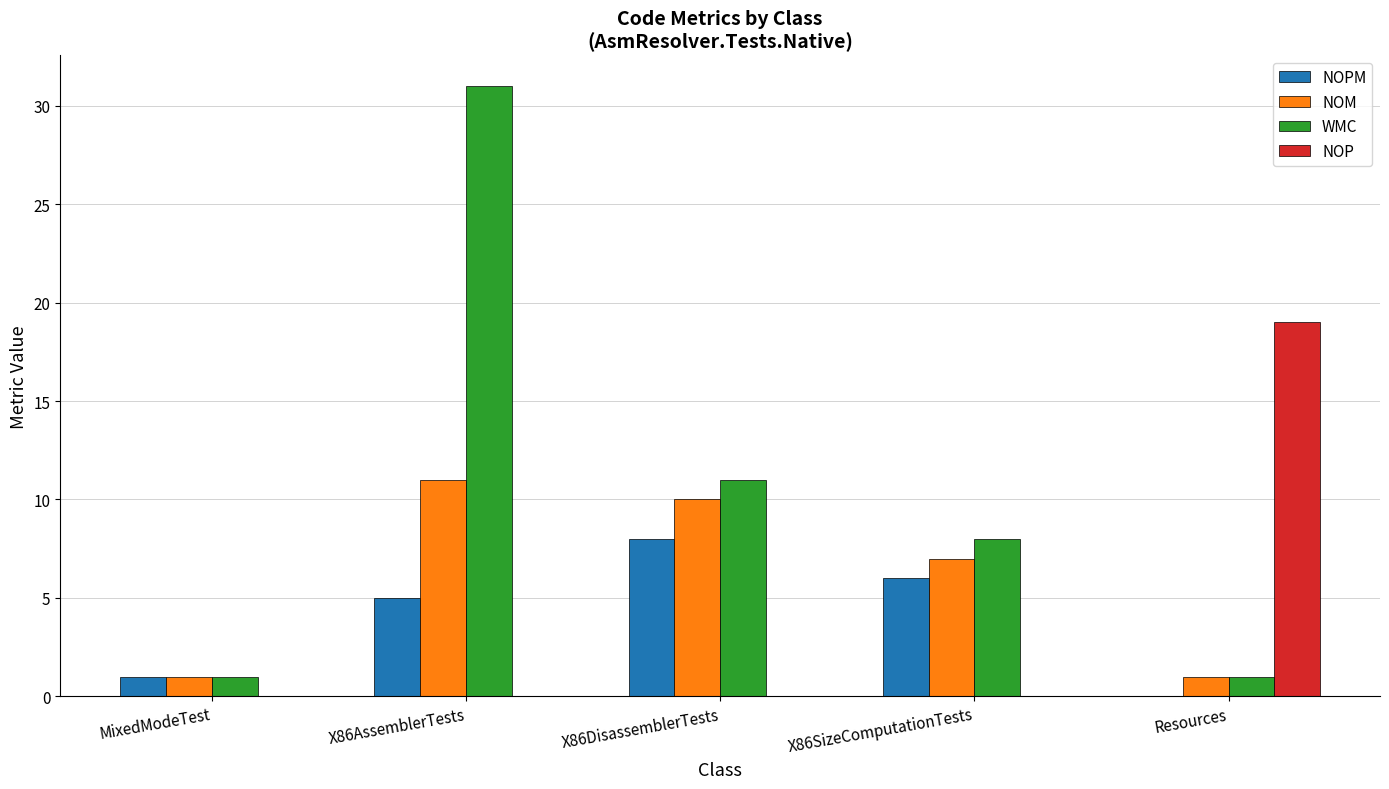

What is the maximum value for NOM?

11